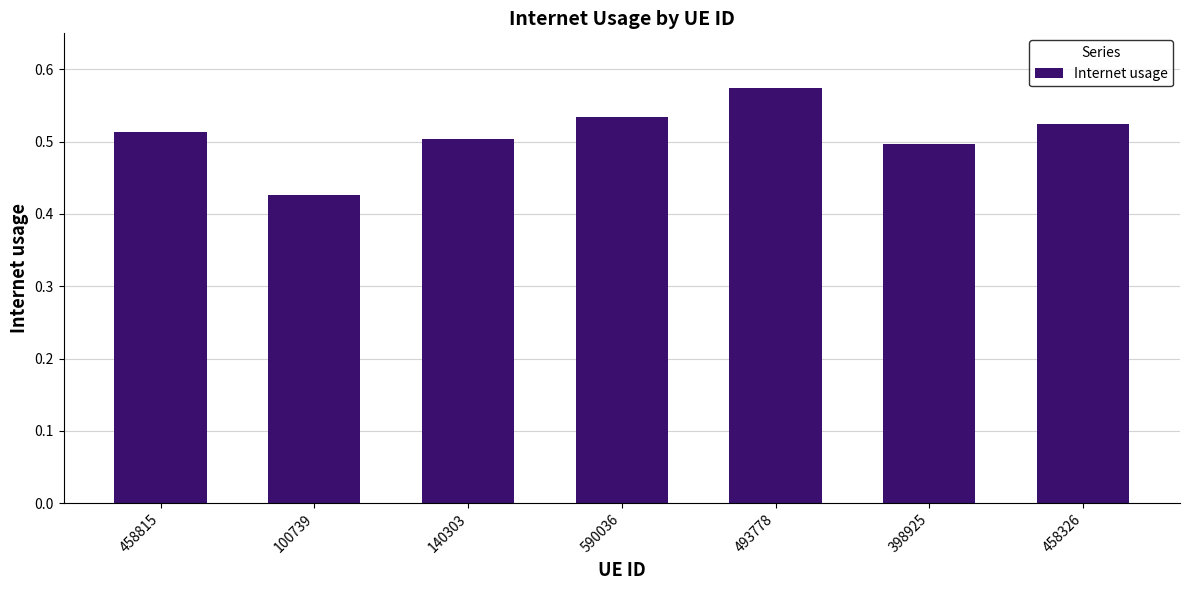

Which label corresponds to the largest value in the chart?

493778